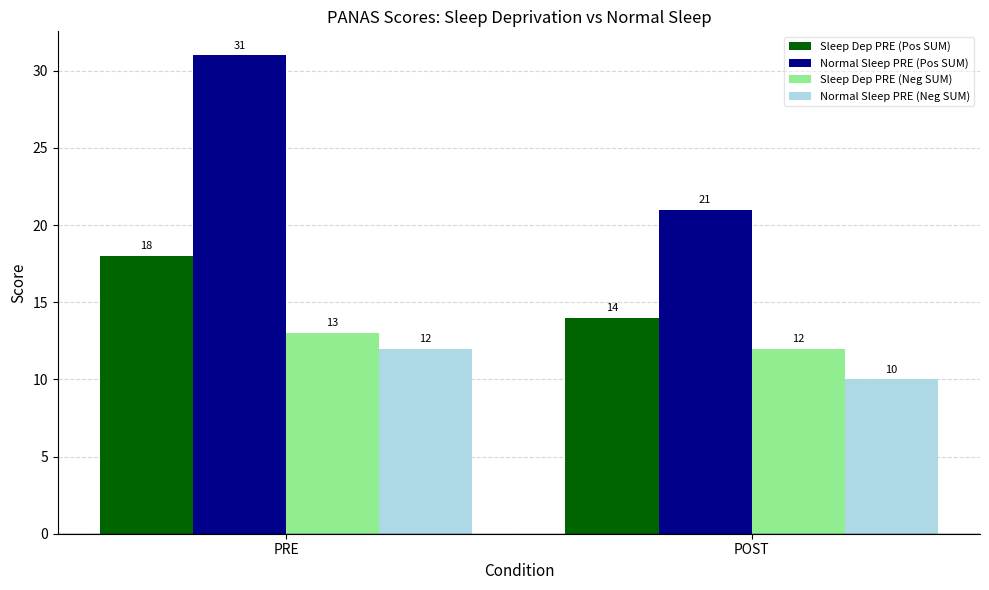

The Normal Sleep PRE (Neg SUM) series shows 12 at PRE. True or false?

True